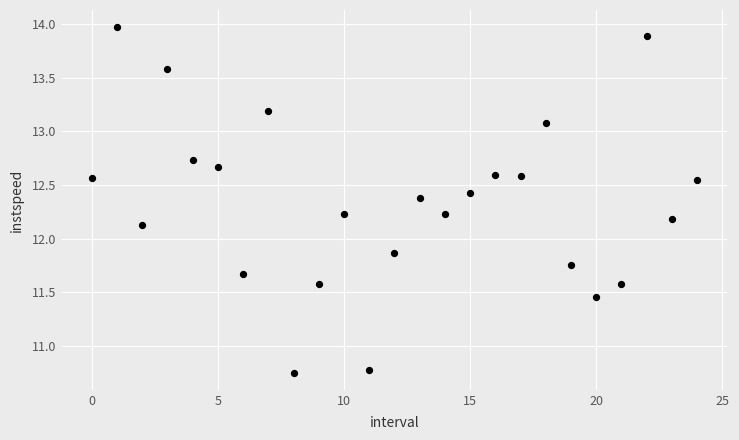

What is the range of Y values (max minus min)?

3.2